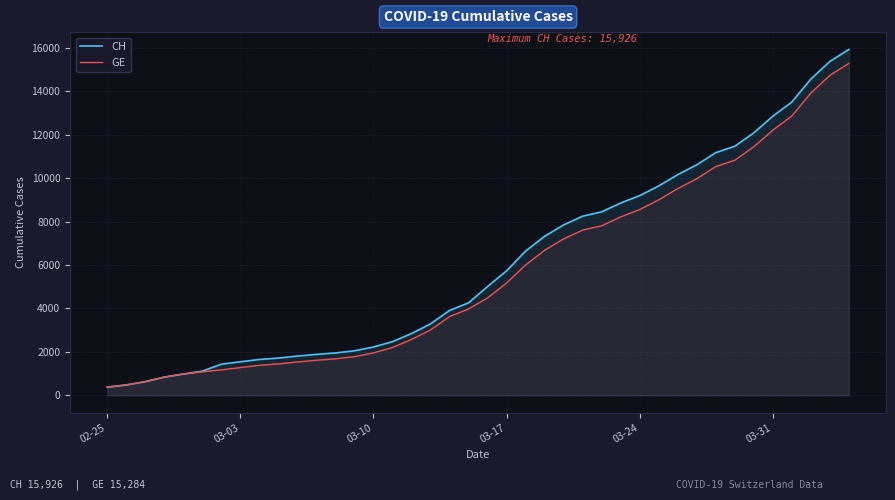

What is the lowest value of the CH series?

375